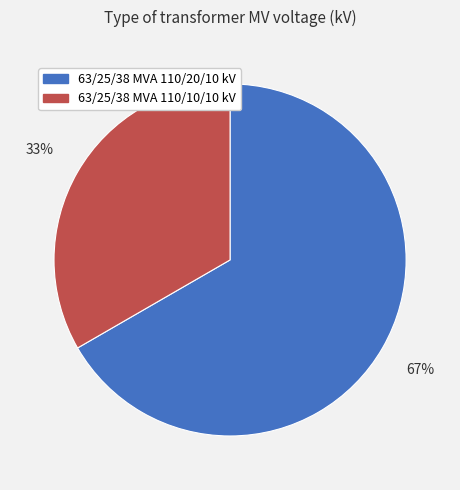

Which slice is the largest?

63/25/38 MVA 110/20/10 kV